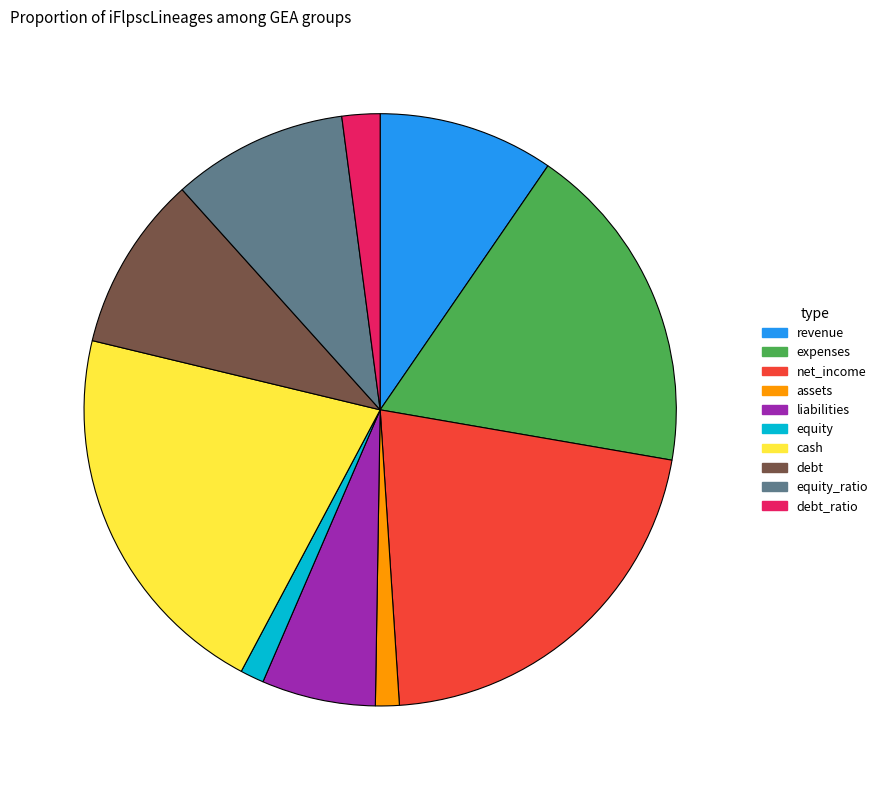

The equity_ratio slice represents 1% of the pie. True or false?

False